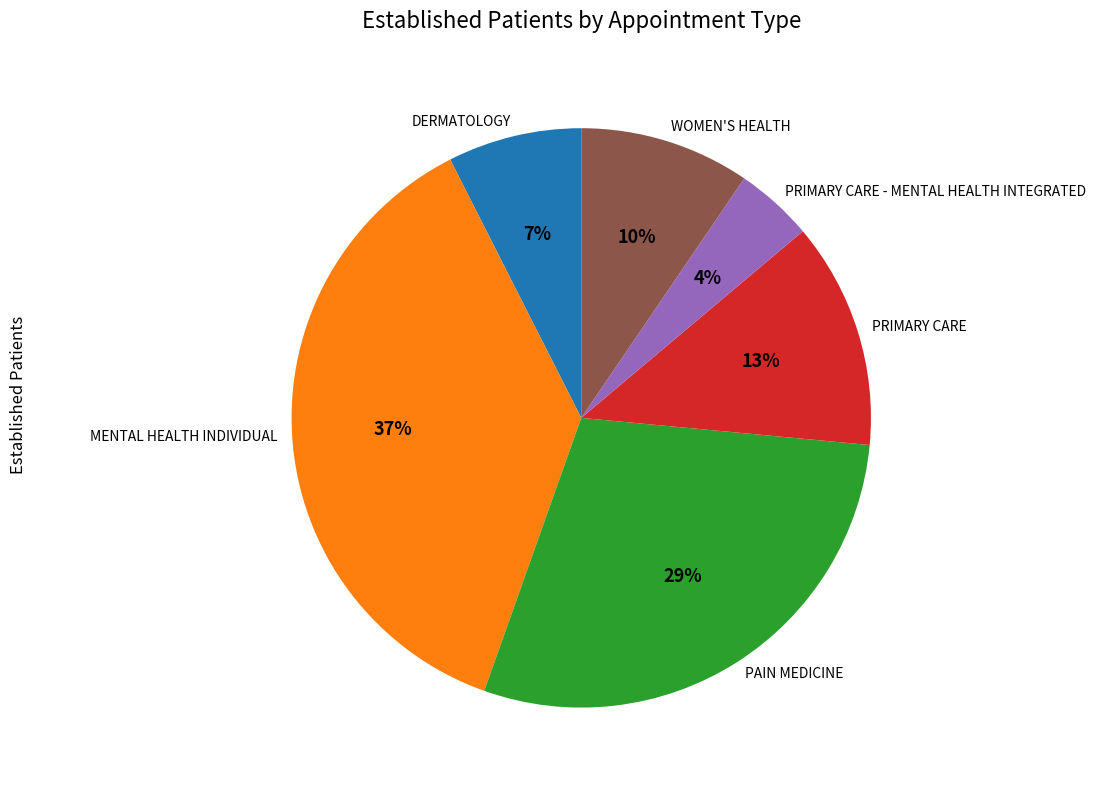

To the nearest percent, what is the combined percentage of MENTAL HEALTH INDIVIDUAL and WOMEN'S HEALTH?

47%